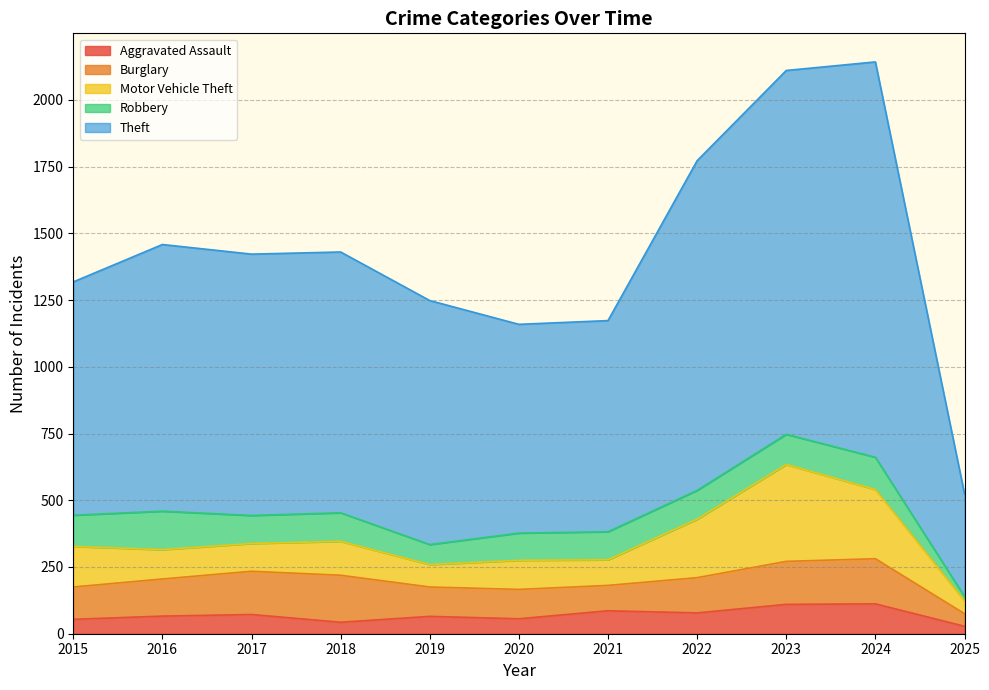

What is the highest value of the Theft series?

1481